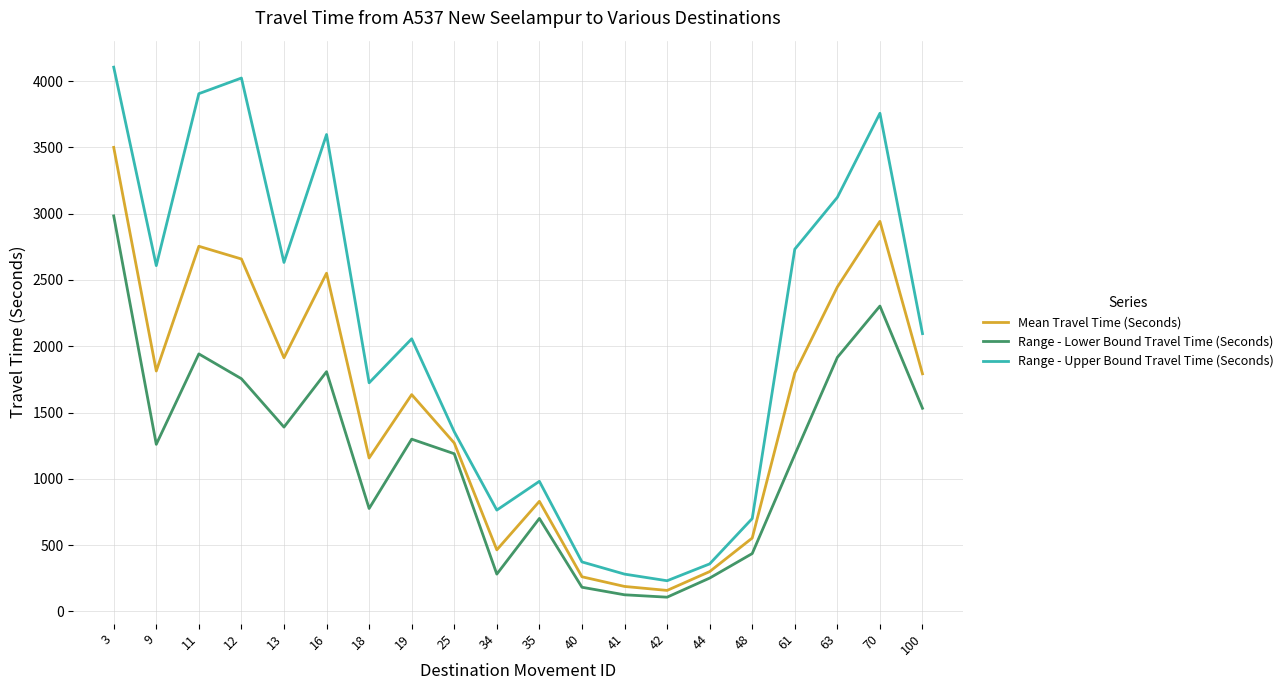

In Range - Lower Bound Travel Time (Seconds), how many points are higher than both neighbors (excluding endpoints)?

5